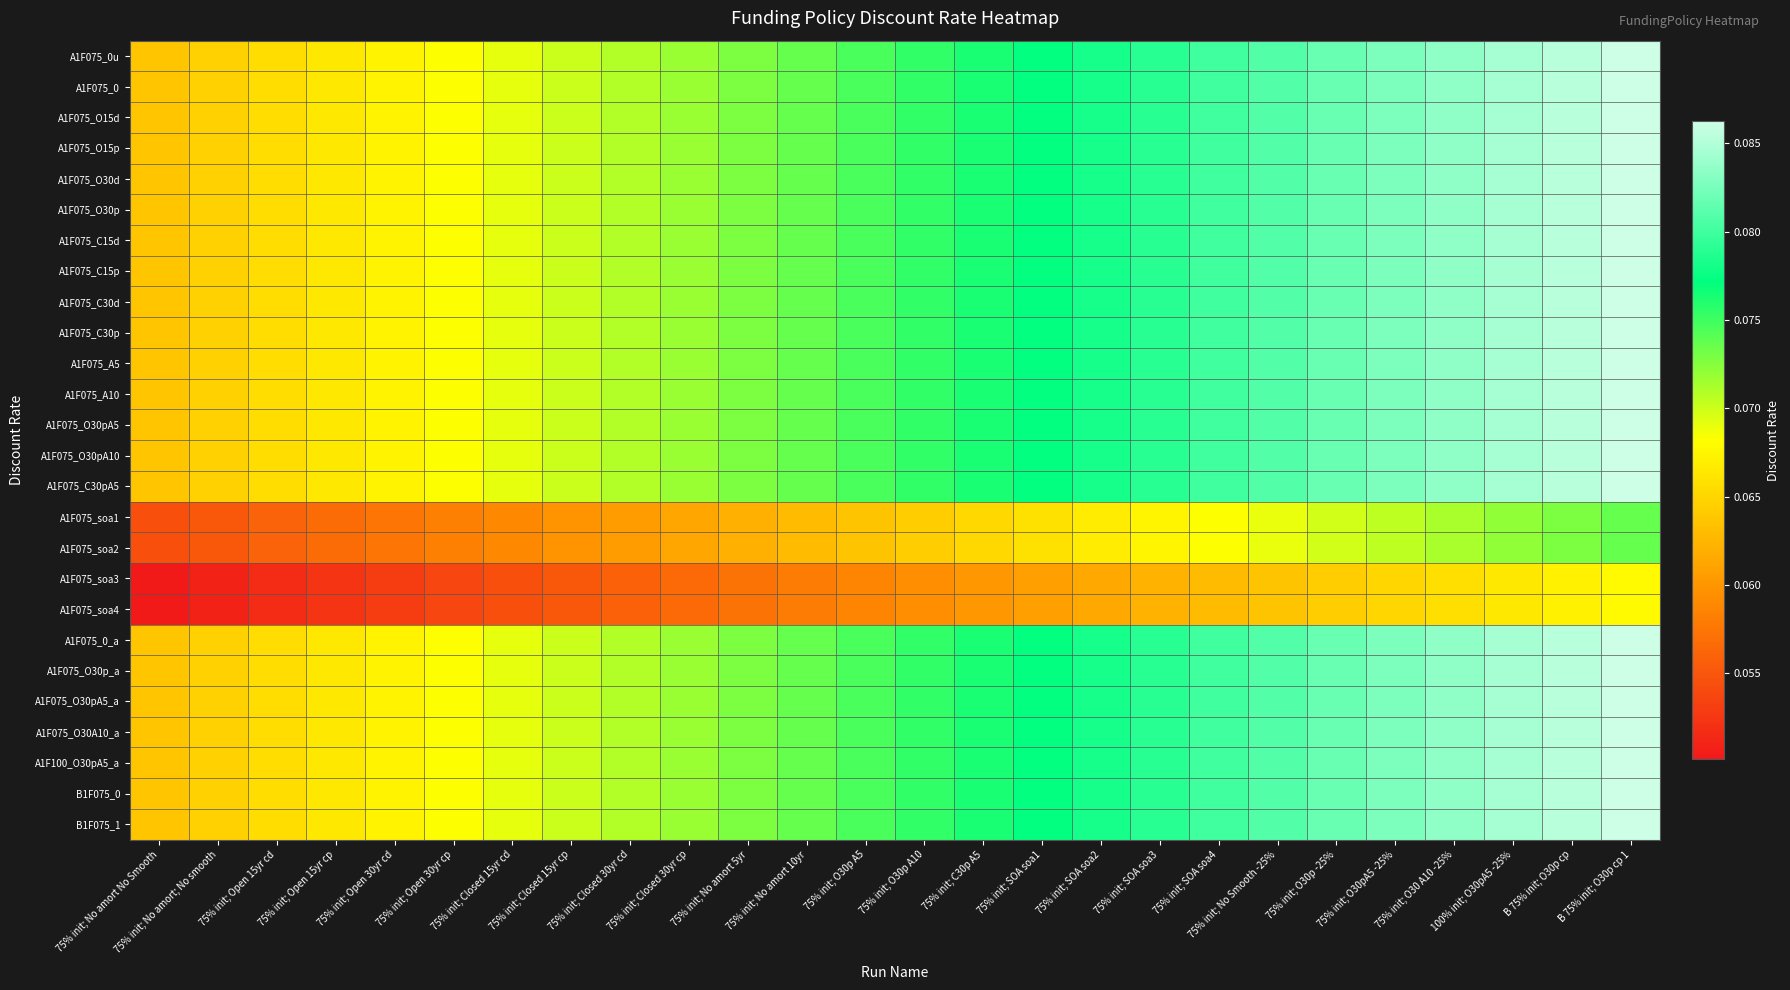

Reading left to right, transcribe all the data shown in this chart.

A1F075_0u: 75% init; No amort No Smooth=0.1	75% init; No amort; No smooth=0.1	75% init; Open 15yr cd=0.1	75% init; Open 15yr cp=0.1	75% init; Open 30yr cd=0.1	75% init; Open 30yr cp=0.1	75% init; Closed 15yr cd=0.1	75% init; Closed 15yr cp=0.1	75% init; Closed 30yr cd=0.1	75% init; Closed 30yr cp=0.1	75% init; No amort 5yr=0.1	75% init; No amort 10yr=0.1	75% init; O30p A5=0.1	75% init; O30p A10=0.1	75% init; C30p A5=0.1	75% init; SOA soa1=0.1	75% init; SOA soa2=0.1	75% init; SOA soa3=0.1	75% init; SOA soa4=0.1	75% init; No Smooth -25%=0.1	75% init; O30p -25%=0.1	75% init; O30pA5 -25%=0.1	75% init; O30 A10 -25%=0.1	100% init; O30pA5 -25%=0.1	B 75% init; O30p cp=0.1	B 75% init; O30p cp 1=0.1
A1F075_0: 75% init; No amort No Smooth=0.1	75% init; No amort; No smooth=0.1	75% init; Open 15yr cd=0.1	75% init; Open 15yr cp=0.1	75% init; Open 30yr cd=0.1	75% init; Open 30yr cp=0.1	75% init; Closed 15yr cd=0.1	75% init; Closed 15yr cp=0.1	75% init; Closed 30yr cd=0.1	75% init; Closed 30yr cp=0.1	75% init; No amort 5yr=0.1	75% init; No amort 10yr=0.1	75% init; O30p A5=0.1	75% init; O30p A10=0.1	75% init; C30p A5=0.1	75% init; SOA soa1=0.1	75% init; SOA soa2=0.1	75% init; SOA soa3=0.1	75% init; SOA soa4=0.1	75% init; No Smooth -25%=0.1	75% init; O30p -25%=0.1	75% init; O30pA5 -25%=0.1	75% init; O30 A10 -25%=0.1	100% init; O30pA5 -25%=0.1	B 75% init; O30p cp=0.1	B 75% init; O30p cp 1=0.1
A1F075_O15d: 75% init; No amort No Smooth=0.1	75% init; No amort; No smooth=0.1	75% init; Open 15yr cd=0.1	75% init; Open 15yr cp=0.1	75% init; Open 30yr cd=0.1	75% init; Open 30yr cp=0.1	75% init; Closed 15yr cd=0.1	75% init; Closed 15yr cp=0.1	75% init; Closed 30yr cd=0.1	75% init; Closed 30yr cp=0.1	75% init; No amort 5yr=0.1	75% init; No amort 10yr=0.1	75% init; O30p A5=0.1	75% init; O30p A10=0.1	75% init; C30p A5=0.1	75% init; SOA soa1=0.1	75% init; SOA soa2=0.1	75% init; SOA soa3=0.1	75% init; SOA soa4=0.1	75% init; No Smooth -25%=0.1	75% init; O30p -25%=0.1	75% init; O30pA5 -25%=0.1	75% init; O30 A10 -25%=0.1	100% init; O30pA5 -25%=0.1	B 75% init; O30p cp=0.1	B 75% init; O30p cp 1=0.1
A1F075_O15p: 75% init; No amort No Smooth=0.1	75% init; No amort; No smooth=0.1	75% init; Open 15yr cd=0.1	75% init; Open 15yr cp=0.1	75% init; Open 30yr cd=0.1	75% init; Open 30yr cp=0.1	75% init; Closed 15yr cd=0.1	75% init; Closed 15yr cp=0.1	75% init; Closed 30yr cd=0.1	75% init; Closed 30yr cp=0.1	75% init; No amort 5yr=0.1	75% init; No amort 10yr=0.1	75% init; O30p A5=0.1	75% init; O30p A10=0.1	75% init; C30p A5=0.1	75% init; SOA soa1=0.1	75% init; SOA soa2=0.1	75% init; SOA soa3=0.1	75% init; SOA soa4=0.1	75% init; No Smooth -25%=0.1	75% init; O30p -25%=0.1	75% init; O30pA5 -25%=0.1	75% init; O30 A10 -25%=0.1	100% init; O30pA5 -25%=0.1	B 75% init; O30p cp=0.1	B 75% init; O30p cp 1=0.1
A1F075_O30d: 75% init; No amort No Smooth=0.1	75% init; No amort; No smooth=0.1	75% init; Open 15yr cd=0.1	75% init; Open 15yr cp=0.1	75% init; Open 30yr cd=0.1	75% init; Open 30yr cp=0.1	75% init; Closed 15yr cd=0.1	75% init; Closed 15yr cp=0.1	75% init; Closed 30yr cd=0.1	75% init; Closed 30yr cp=0.1	75% init; No amort 5yr=0.1	75% init; No amort 10yr=0.1	75% init; O30p A5=0.1	75% init; O30p A10=0.1	75% init; C30p A5=0.1	75% init; SOA soa1=0.1	75% init; SOA soa2=0.1	75% init; SOA soa3=0.1	75% init; SOA soa4=0.1	75% init; No Smooth -25%=0.1	75% init; O30p -25%=0.1	75% init; O30pA5 -25%=0.1	75% init; O30 A10 -25%=0.1	100% init; O30pA5 -25%=0.1	B 75% init; O30p cp=0.1	B 75% init; O30p cp 1=0.1
A1F075_O30p: 75% init; No amort No Smooth=0.1	75% init; No amort; No smooth=0.1	75% init; Open 15yr cd=0.1	75% init; Open 15yr cp=0.1	75% init; Open 30yr cd=0.1	75% init; Open 30yr cp=0.1	75% init; Closed 15yr cd=0.1	75% init; Closed 15yr cp=0.1	75% init; Closed 30yr cd=0.1	75% init; Closed 30yr cp=0.1	75% init; No amort 5yr=0.1	75% init; No amort 10yr=0.1	75% init; O30p A5=0.1	75% init; O30p A10=0.1	75% init; C30p A5=0.1	75% init; SOA soa1=0.1	75% init; SOA soa2=0.1	75% init; SOA soa3=0.1	75% init; SOA soa4=0.1	75% init; No Smooth -25%=0.1	75% init; O30p -25%=0.1	75% init; O30pA5 -25%=0.1	75% init; O30 A10 -25%=0.1	100% init; O30pA5 -25%=0.1	B 75% init; O30p cp=0.1	B 75% init; O30p cp 1=0.1
A1F075_C15d: 75% init; No amort No Smooth=0.1	75% init; No amort; No smooth=0.1	75% init; Open 15yr cd=0.1	75% init; Open 15yr cp=0.1	75% init; Open 30yr cd=0.1	75% init; Open 30yr cp=0.1	75% init; Closed 15yr cd=0.1	75% init; Closed 15yr cp=0.1	75% init; Closed 30yr cd=0.1	75% init; Closed 30yr cp=0.1	75% init; No amort 5yr=0.1	75% init; No amort 10yr=0.1	75% init; O30p A5=0.1	75% init; O30p A10=0.1	75% init; C30p A5=0.1	75% init; SOA soa1=0.1	75% init; SOA soa2=0.1	75% init; SOA soa3=0.1	75% init; SOA soa4=0.1	75% init; No Smooth -25%=0.1	75% init; O30p -25%=0.1	75% init; O30pA5 -25%=0.1	75% init; O30 A10 -25%=0.1	100% init; O30pA5 -25%=0.1	B 75% init; O30p cp=0.1	B 75% init; O30p cp 1=0.1
A1F075_C15p: 75% init; No amort No Smooth=0.1	75% init; No amort; No smooth=0.1	75% init; Open 15yr cd=0.1	75% init; Open 15yr cp=0.1	75% init; Open 30yr cd=0.1	75% init; Open 30yr cp=0.1	75% init; Closed 15yr cd=0.1	75% init; Closed 15yr cp=0.1	75% init; Closed 30yr cd=0.1	75% init; Closed 30yr cp=0.1	75% init; No amort 5yr=0.1	75% init; No amort 10yr=0.1	75% init; O30p A5=0.1	75% init; O30p A10=0.1	75% init; C30p A5=0.1	75% init; SOA soa1=0.1	75% init; SOA soa2=0.1	75% init; SOA soa3=0.1	75% init; SOA soa4=0.1	75% init; No Smooth -25%=0.1	75% init; O30p -25%=0.1	75% init; O30pA5 -25%=0.1	75% init; O30 A10 -25%=0.1	100% init; O30pA5 -25%=0.1	B 75% init; O30p cp=0.1	B 75% init; O30p cp 1=0.1
A1F075_C30d: 75% init; No amort No Smooth=0.1	75% init; No amort; No smooth=0.1	75% init; Open 15yr cd=0.1	75% init; Open 15yr cp=0.1	75% init; Open 30yr cd=0.1	75% init; Open 30yr cp=0.1	75% init; Closed 15yr cd=0.1	75% init; Closed 15yr cp=0.1	75% init; Closed 30yr cd=0.1	75% init; Closed 30yr cp=0.1	75% init; No amort 5yr=0.1	75% init; No amort 10yr=0.1	75% init; O30p A5=0.1	75% init; O30p A10=0.1	75% init; C30p A5=0.1	75% init; SOA soa1=0.1	75% init; SOA soa2=0.1	75% init; SOA soa3=0.1	75% init; SOA soa4=0.1	75% init; No Smooth -25%=0.1	75% init; O30p -25%=0.1	75% init; O30pA5 -25%=0.1	75% init; O30 A10 -25%=0.1	100% init; O30pA5 -25%=0.1	B 75% init; O30p cp=0.1	B 75% init; O30p cp 1=0.1
A1F075_C30p: 75% init; No amort No Smooth=0.1	75% init; No amort; No smooth=0.1	75% init; Open 15yr cd=0.1	75% init; Open 15yr cp=0.1	75% init; Open 30yr cd=0.1	75% init; Open 30yr cp=0.1	75% init; Closed 15yr cd=0.1	75% init; Closed 15yr cp=0.1	75% init; Closed 30yr cd=0.1	75% init; Closed 30yr cp=0.1	75% init; No amort 5yr=0.1	75% init; No amort 10yr=0.1	75% init; O30p A5=0.1	75% init; O30p A10=0.1	75% init; C30p A5=0.1	75% init; SOA soa1=0.1	75% init; SOA soa2=0.1	75% init; SOA soa3=0.1	75% init; SOA soa4=0.1	75% init; No Smooth -25%=0.1	75% init; O30p -25%=0.1	75% init; O30pA5 -25%=0.1	75% init; O30 A10 -25%=0.1	100% init; O30pA5 -25%=0.1	B 75% init; O30p cp=0.1	B 75% init; O30p cp 1=0.1
A1F075_A5: 75% init; No amort No Smooth=0.1	75% init; No amort; No smooth=0.1	75% init; Open 15yr cd=0.1	75% init; Open 15yr cp=0.1	75% init; Open 30yr cd=0.1	75% init; Open 30yr cp=0.1	75% init; Closed 15yr cd=0.1	75% init; Closed 15yr cp=0.1	75% init; Closed 30yr cd=0.1	75% init; Closed 30yr cp=0.1	75% init; No amort 5yr=0.1	75% init; No amort 10yr=0.1	75% init; O30p A5=0.1	75% init; O30p A10=0.1	75% init; C30p A5=0.1	75% init; SOA soa1=0.1	75% init; SOA soa2=0.1	75% init; SOA soa3=0.1	75% init; SOA soa4=0.1	75% init; No Smooth -25%=0.1	75% init; O30p -25%=0.1	75% init; O30pA5 -25%=0.1	75% init; O30 A10 -25%=0.1	100% init; O30pA5 -25%=0.1	B 75% init; O30p cp=0.1	B 75% init; O30p cp 1=0.1
A1F075_A10: 75% init; No amort No Smooth=0.1	75% init; No amort; No smooth=0.1	75% init; Open 15yr cd=0.1	75% init; Open 15yr cp=0.1	75% init; Open 30yr cd=0.1	75% init; Open 30yr cp=0.1	75% init; Closed 15yr cd=0.1	75% init; Closed 15yr cp=0.1	75% init; Closed 30yr cd=0.1	75% init; Closed 30yr cp=0.1	75% init; No amort 5yr=0.1	75% init; No amort 10yr=0.1	75% init; O30p A5=0.1	75% init; O30p A10=0.1	75% init; C30p A5=0.1	75% init; SOA soa1=0.1	75% init; SOA soa2=0.1	75% init; SOA soa3=0.1	75% init; SOA soa4=0.1	75% init; No Smooth -25%=0.1	75% init; O30p -25%=0.1	75% init; O30pA5 -25%=0.1	75% init; O30 A10 -25%=0.1	100% init; O30pA5 -25%=0.1	B 75% init; O30p cp=0.1	B 75% init; O30p cp 1=0.1
A1F075_O30pA5: 75% init; No amort No Smooth=0.1	75% init; No amort; No smooth=0.1	75% init; Open 15yr cd=0.1	75% init; Open 15yr cp=0.1	75% init; Open 30yr cd=0.1	75% init; Open 30yr cp=0.1	75% init; Closed 15yr cd=0.1	75% init; Closed 15yr cp=0.1	75% init; Closed 30yr cd=0.1	75% init; Closed 30yr cp=0.1	75% init; No amort 5yr=0.1	75% init; No amort 10yr=0.1	75% init; O30p A5=0.1	75% init; O30p A10=0.1	75% init; C30p A5=0.1	75% init; SOA soa1=0.1	75% init; SOA soa2=0.1	75% init; SOA soa3=0.1	75% init; SOA soa4=0.1	75% init; No Smooth -25%=0.1	75% init; O30p -25%=0.1	75% init; O30pA5 -25%=0.1	75% init; O30 A10 -25%=0.1	100% init; O30pA5 -25%=0.1	B 75% init; O30p cp=0.1	B 75% init; O30p cp 1=0.1
A1F075_O30pA10: 75% init; No amort No Smooth=0.1	75% init; No amort; No smooth=0.1	75% init; Open 15yr cd=0.1	75% init; Open 15yr cp=0.1	75% init; Open 30yr cd=0.1	75% init; Open 30yr cp=0.1	75% init; Closed 15yr cd=0.1	75% init; Closed 15yr cp=0.1	75% init; Closed 30yr cd=0.1	75% init; Closed 30yr cp=0.1	75% init; No amort 5yr=0.1	75% init; No amort 10yr=0.1	75% init; O30p A5=0.1	75% init; O30p A10=0.1	75% init; C30p A5=0.1	75% init; SOA soa1=0.1	75% init; SOA soa2=0.1	75% init; SOA soa3=0.1	75% init; SOA soa4=0.1	75% init; No Smooth -25%=0.1	75% init; O30p -25%=0.1	75% init; O30pA5 -25%=0.1	75% init; O30 A10 -25%=0.1	100% init; O30pA5 -25%=0.1	B 75% init; O30p cp=0.1	B 75% init; O30p cp 1=0.1
A1F075_C30pA5: 75% init; No amort No Smooth=0.1	75% init; No amort; No smooth=0.1	75% init; Open 15yr cd=0.1	75% init; Open 15yr cp=0.1	75% init; Open 30yr cd=0.1	75% init; Open 30yr cp=0.1	75% init; Closed 15yr cd=0.1	75% init; Closed 15yr cp=0.1	75% init; Closed 30yr cd=0.1	75% init; Closed 30yr cp=0.1	75% init; No amort 5yr=0.1	75% init; No amort 10yr=0.1	75% init; O30p A5=0.1	75% init; O30p A10=0.1	75% init; C30p A5=0.1	75% init; SOA soa1=0.1	75% init; SOA soa2=0.1	75% init; SOA soa3=0.1	75% init; SOA soa4=0.1	75% init; No Smooth -25%=0.1	75% init; O30p -25%=0.1	75% init; O30pA5 -25%=0.1	75% init; O30 A10 -25%=0.1	100% init; O30pA5 -25%=0.1	B 75% init; O30p cp=0.1	B 75% init; O30p cp 1=0.1
A1F075_soa1: 75% init; No amort No Smooth=0.1	75% init; No amort; No smooth=0.1	75% init; Open 15yr cd=0.1	75% init; Open 15yr cp=0.1	75% init; Open 30yr cd=0.1	75% init; Open 30yr cp=0.1	75% init; Closed 15yr cd=0.1	75% init; Closed 15yr cp=0.1	75% init; Closed 30yr cd=0.1	75% init; Closed 30yr cp=0.1	75% init; No amort 5yr=0.1	75% init; No amort 10yr=0.1	75% init; O30p A5=0.1	75% init; O30p A10=0.1	75% init; C30p A5=0.1	75% init; SOA soa1=0.1	75% init; SOA soa2=0.1	75% init; SOA soa3=0.1	75% init; SOA soa4=0.1	75% init; No Smooth -25%=0.1	75% init; O30p -25%=0.1	75% init; O30pA5 -25%=0.1	75% init; O30 A10 -25%=0.1	100% init; O30pA5 -25%=0.1	B 75% init; O30p cp=0.1	B 75% init; O30p cp 1=0.1
A1F075_soa2: 75% init; No amort No Smooth=0.1	75% init; No amort; No smooth=0.1	75% init; Open 15yr cd=0.1	75% init; Open 15yr cp=0.1	75% init; Open 30yr cd=0.1	75% init; Open 30yr cp=0.1	75% init; Closed 15yr cd=0.1	75% init; Closed 15yr cp=0.1	75% init; Closed 30yr cd=0.1	75% init; Closed 30yr cp=0.1	75% init; No amort 5yr=0.1	75% init; No amort 10yr=0.1	75% init; O30p A5=0.1	75% init; O30p A10=0.1	75% init; C30p A5=0.1	75% init; SOA soa1=0.1	75% init; SOA soa2=0.1	75% init; SOA soa3=0.1	75% init; SOA soa4=0.1	75% init; No Smooth -25%=0.1	75% init; O30p -25%=0.1	75% init; O30pA5 -25%=0.1	75% init; O30 A10 -25%=0.1	100% init; O30pA5 -25%=0.1	B 75% init; O30p cp=0.1	B 75% init; O30p cp 1=0.1
A1F075_soa3: 75% init; No amort No Smooth=0.1	75% init; No amort; No smooth=0.1	75% init; Open 15yr cd=0.1	75% init; Open 15yr cp=0.1	75% init; Open 30yr cd=0.1	75% init; Open 30yr cp=0.1	75% init; Closed 15yr cd=0.1	75% init; Closed 15yr cp=0.1	75% init; Closed 30yr cd=0.1	75% init; Closed 30yr cp=0.1	75% init; No amort 5yr=0.1	75% init; No amort 10yr=0.1	75% init; O30p A5=0.1	75% init; O30p A10=0.1	75% init; C30p A5=0.1	75% init; SOA soa1=0.1	75% init; SOA soa2=0.1	75% init; SOA soa3=0.1	75% init; SOA soa4=0.1	75% init; No Smooth -25%=0.1	75% init; O30p -25%=0.1	75% init; O30pA5 -25%=0.1	75% init; O30 A10 -25%=0.1	100% init; O30pA5 -25%=0.1	B 75% init; O30p cp=0.1	B 75% init; O30p cp 1=0.1
A1F075_soa4: 75% init; No amort No Smooth=0.1	75% init; No amort; No smooth=0.1	75% init; Open 15yr cd=0.1	75% init; Open 15yr cp=0.1	75% init; Open 30yr cd=0.1	75% init; Open 30yr cp=0.1	75% init; Closed 15yr cd=0.1	75% init; Closed 15yr cp=0.1	75% init; Closed 30yr cd=0.1	75% init; Closed 30yr cp=0.1	75% init; No amort 5yr=0.1	75% init; No amort 10yr=0.1	75% init; O30p A5=0.1	75% init; O30p A10=0.1	75% init; C30p A5=0.1	75% init; SOA soa1=0.1	75% init; SOA soa2=0.1	75% init; SOA soa3=0.1	75% init; SOA soa4=0.1	75% init; No Smooth -25%=0.1	75% init; O30p -25%=0.1	75% init; O30pA5 -25%=0.1	75% init; O30 A10 -25%=0.1	100% init; O30pA5 -25%=0.1	B 75% init; O30p cp=0.1	B 75% init; O30p cp 1=0.1
A1F075_0_a: 75% init; No amort No Smooth=0.1	75% init; No amort; No smooth=0.1	75% init; Open 15yr cd=0.1	75% init; Open 15yr cp=0.1	75% init; Open 30yr cd=0.1	75% init; Open 30yr cp=0.1	75% init; Closed 15yr cd=0.1	75% init; Closed 15yr cp=0.1	75% init; Closed 30yr cd=0.1	75% init; Closed 30yr cp=0.1	75% init; No amort 5yr=0.1	75% init; No amort 10yr=0.1	75% init; O30p A5=0.1	75% init; O30p A10=0.1	75% init; C30p A5=0.1	75% init; SOA soa1=0.1	75% init; SOA soa2=0.1	75% init; SOA soa3=0.1	75% init; SOA soa4=0.1	75% init; No Smooth -25%=0.1	75% init; O30p -25%=0.1	75% init; O30pA5 -25%=0.1	75% init; O30 A10 -25%=0.1	100% init; O30pA5 -25%=0.1	B 75% init; O30p cp=0.1	B 75% init; O30p cp 1=0.1
A1F075_O30p_a: 75% init; No amort No Smooth=0.1	75% init; No amort; No smooth=0.1	75% init; Open 15yr cd=0.1	75% init; Open 15yr cp=0.1	75% init; Open 30yr cd=0.1	75% init; Open 30yr cp=0.1	75% init; Closed 15yr cd=0.1	75% init; Closed 15yr cp=0.1	75% init; Closed 30yr cd=0.1	75% init; Closed 30yr cp=0.1	75% init; No amort 5yr=0.1	75% init; No amort 10yr=0.1	75% init; O30p A5=0.1	75% init; O30p A10=0.1	75% init; C30p A5=0.1	75% init; SOA soa1=0.1	75% init; SOA soa2=0.1	75% init; SOA soa3=0.1	75% init; SOA soa4=0.1	75% init; No Smooth -25%=0.1	75% init; O30p -25%=0.1	75% init; O30pA5 -25%=0.1	75% init; O30 A10 -25%=0.1	100% init; O30pA5 -25%=0.1	B 75% init; O30p cp=0.1	B 75% init; O30p cp 1=0.1
A1F075_O30pA5_a: 75% init; No amort No Smooth=0.1	75% init; No amort; No smooth=0.1	75% init; Open 15yr cd=0.1	75% init; Open 15yr cp=0.1	75% init; Open 30yr cd=0.1	75% init; Open 30yr cp=0.1	75% init; Closed 15yr cd=0.1	75% init; Closed 15yr cp=0.1	75% init; Closed 30yr cd=0.1	75% init; Closed 30yr cp=0.1	75% init; No amort 5yr=0.1	75% init; No amort 10yr=0.1	75% init; O30p A5=0.1	75% init; O30p A10=0.1	75% init; C30p A5=0.1	75% init; SOA soa1=0.1	75% init; SOA soa2=0.1	75% init; SOA soa3=0.1	75% init; SOA soa4=0.1	75% init; No Smooth -25%=0.1	75% init; O30p -25%=0.1	75% init; O30pA5 -25%=0.1	75% init; O30 A10 -25%=0.1	100% init; O30pA5 -25%=0.1	B 75% init; O30p cp=0.1	B 75% init; O30p cp 1=0.1
A1F075_O30A10_a: 75% init; No amort No Smooth=0.1	75% init; No amort; No smooth=0.1	75% init; Open 15yr cd=0.1	75% init; Open 15yr cp=0.1	75% init; Open 30yr cd=0.1	75% init; Open 30yr cp=0.1	75% init; Closed 15yr cd=0.1	75% init; Closed 15yr cp=0.1	75% init; Closed 30yr cd=0.1	75% init; Closed 30yr cp=0.1	75% init; No amort 5yr=0.1	75% init; No amort 10yr=0.1	75% init; O30p A5=0.1	75% init; O30p A10=0.1	75% init; C30p A5=0.1	75% init; SOA soa1=0.1	75% init; SOA soa2=0.1	75% init; SOA soa3=0.1	75% init; SOA soa4=0.1	75% init; No Smooth -25%=0.1	75% init; O30p -25%=0.1	75% init; O30pA5 -25%=0.1	75% init; O30 A10 -25%=0.1	100% init; O30pA5 -25%=0.1	B 75% init; O30p cp=0.1	B 75% init; O30p cp 1=0.1
A1F100_O30pA5_a: 75% init; No amort No Smooth=0.1	75% init; No amort; No smooth=0.1	75% init; Open 15yr cd=0.1	75% init; Open 15yr cp=0.1	75% init; Open 30yr cd=0.1	75% init; Open 30yr cp=0.1	75% init; Closed 15yr cd=0.1	75% init; Closed 15yr cp=0.1	75% init; Closed 30yr cd=0.1	75% init; Closed 30yr cp=0.1	75% init; No amort 5yr=0.1	75% init; No amort 10yr=0.1	75% init; O30p A5=0.1	75% init; O30p A10=0.1	75% init; C30p A5=0.1	75% init; SOA soa1=0.1	75% init; SOA soa2=0.1	75% init; SOA soa3=0.1	75% init; SOA soa4=0.1	75% init; No Smooth -25%=0.1	75% init; O30p -25%=0.1	75% init; O30pA5 -25%=0.1	75% init; O30 A10 -25%=0.1	100% init; O30pA5 -25%=0.1	B 75% init; O30p cp=0.1	B 75% init; O30p cp 1=0.1
B1F075_0: 75% init; No amort No Smooth=0.1	75% init; No amort; No smooth=0.1	75% init; Open 15yr cd=0.1	75% init; Open 15yr cp=0.1	75% init; Open 30yr cd=0.1	75% init; Open 30yr cp=0.1	75% init; Closed 15yr cd=0.1	75% init; Closed 15yr cp=0.1	75% init; Closed 30yr cd=0.1	75% init; Closed 30yr cp=0.1	75% init; No amort 5yr=0.1	75% init; No amort 10yr=0.1	75% init; O30p A5=0.1	75% init; O30p A10=0.1	75% init; C30p A5=0.1	75% init; SOA soa1=0.1	75% init; SOA soa2=0.1	75% init; SOA soa3=0.1	75% init; SOA soa4=0.1	75% init; No Smooth -25%=0.1	75% init; O30p -25%=0.1	75% init; O30pA5 -25%=0.1	75% init; O30 A10 -25%=0.1	100% init; O30pA5 -25%=0.1	B 75% init; O30p cp=0.1	B 75% init; O30p cp 1=0.1
B1F075_1: 75% init; No amort No Smooth=0.1	75% init; No amort; No smooth=0.1	75% init; Open 15yr cd=0.1	75% init; Open 15yr cp=0.1	75% init; Open 30yr cd=0.1	75% init; Open 30yr cp=0.1	75% init; Closed 15yr cd=0.1	75% init; Closed 15yr cp=0.1	75% init; Closed 30yr cd=0.1	75% init; Closed 30yr cp=0.1	75% init; No amort 5yr=0.1	75% init; No amort 10yr=0.1	75% init; O30p A5=0.1	75% init; O30p A10=0.1	75% init; C30p A5=0.1	75% init; SOA soa1=0.1	75% init; SOA soa2=0.1	75% init; SOA soa3=0.1	75% init; SOA soa4=0.1	75% init; No Smooth -25%=0.1	75% init; O30p -25%=0.1	75% init; O30pA5 -25%=0.1	75% init; O30 A10 -25%=0.1	100% init; O30pA5 -25%=0.1	B 75% init; O30p cp=0.1	B 75% init; O30p cp 1=0.1